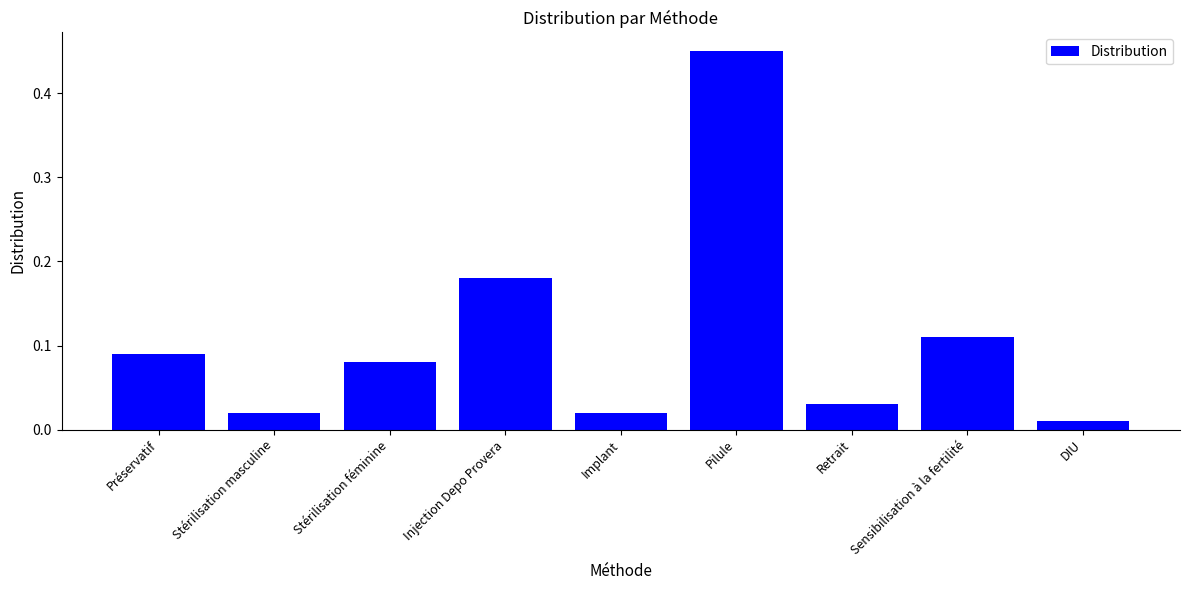

True or false: the data shows 0.2 at Pilule.

False